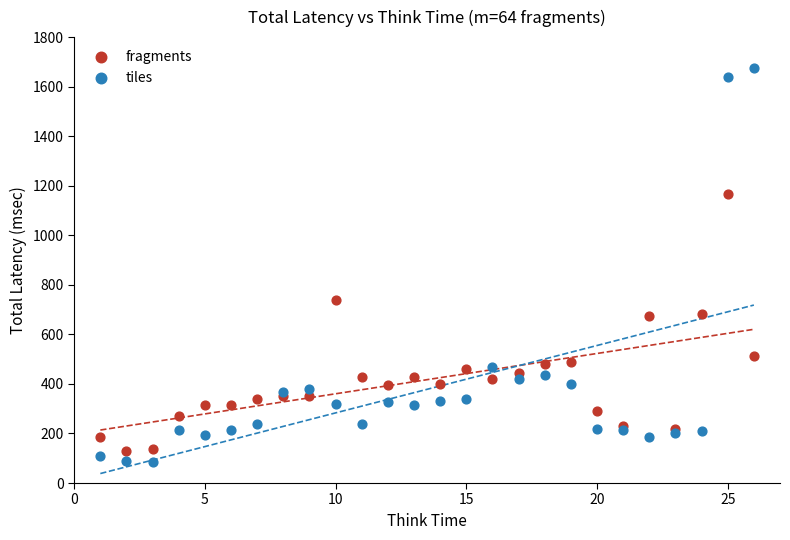

What are all the series names shown in the legend?

fragments, tiles